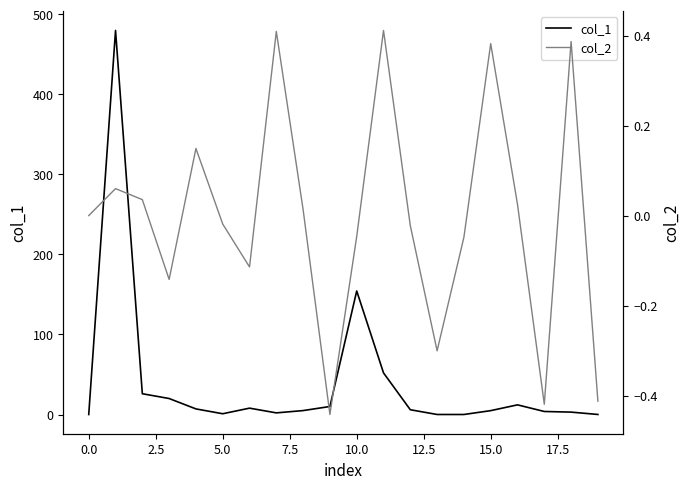

True or false: col_1 and col_2 intersect in this chart.

False